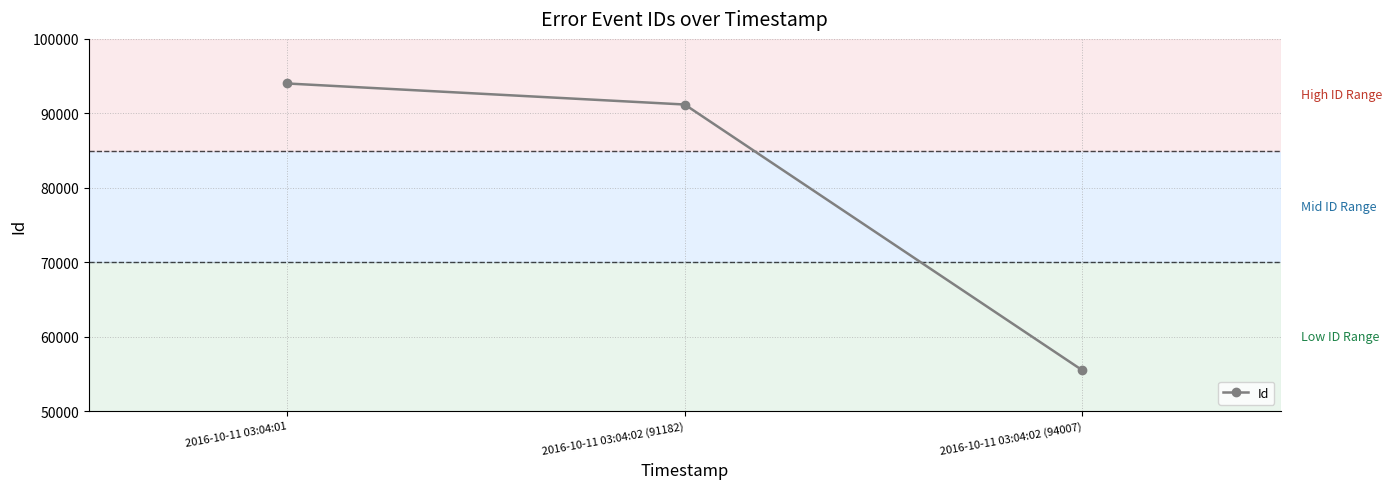

What is the sum of all values?

240694